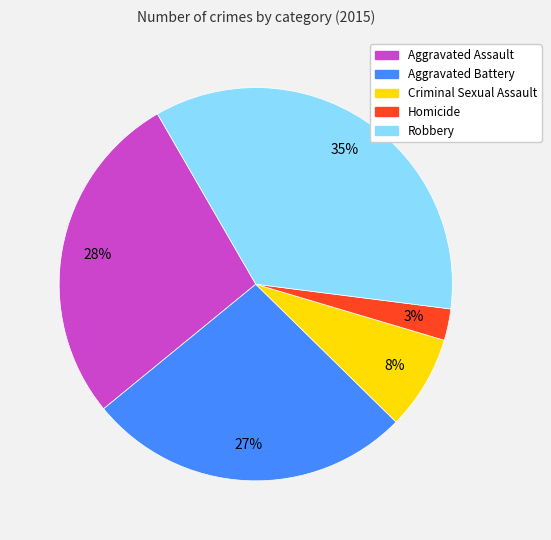

Does any single category account for the majority?

No